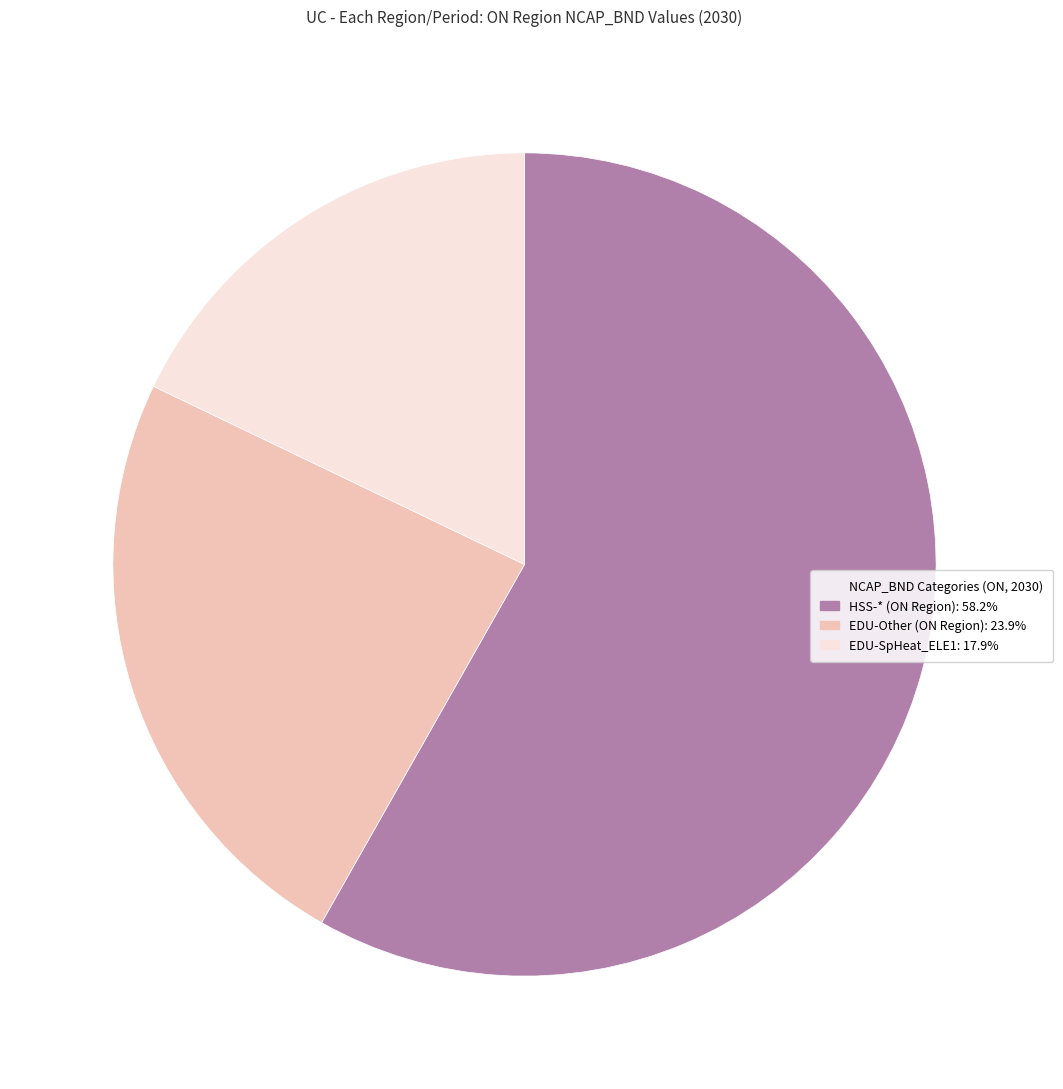

Does any single category account for the majority?

Yes